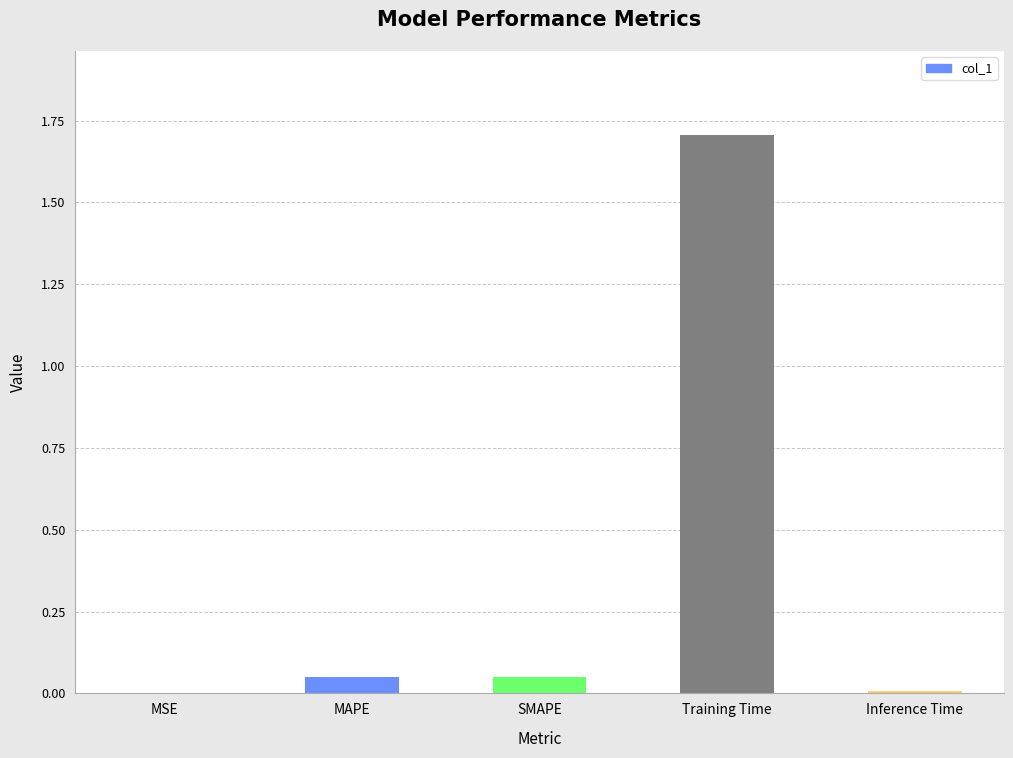

How many series are shown in this chart?

1